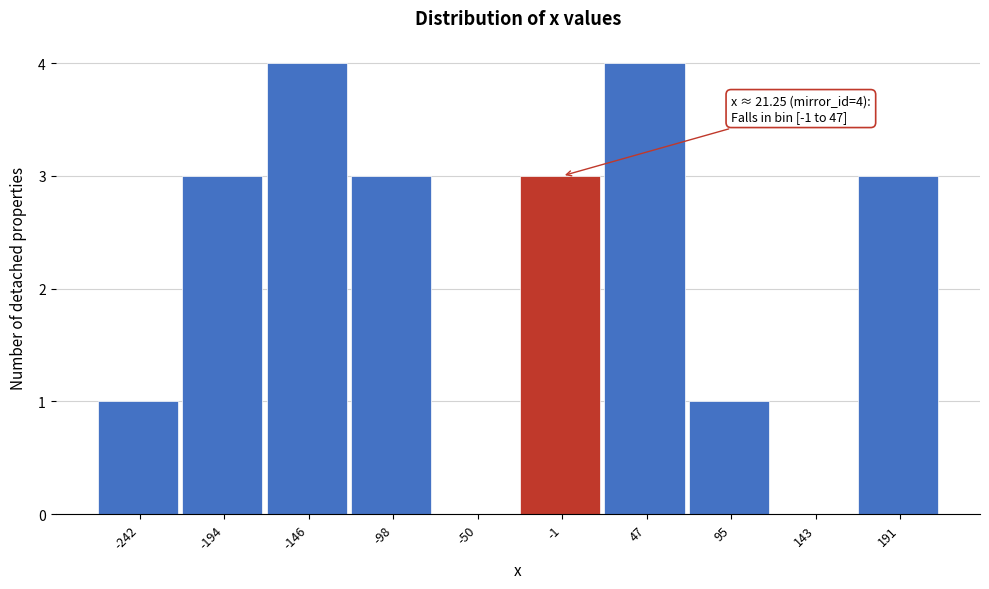

Reading left to right, list all the values displayed in this chart.

-242=1	-194=3	-146=4	-98=3	-50=0	-1=3	47=4	95=1	143=0	191=3